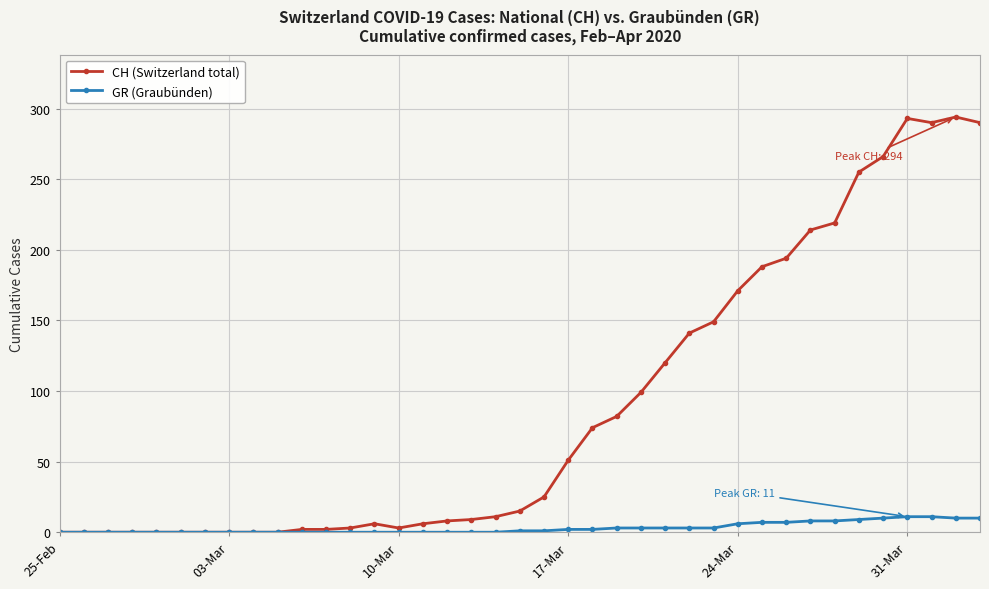

Which series has the largest range (max minus min)?

CH (Switzerland total)